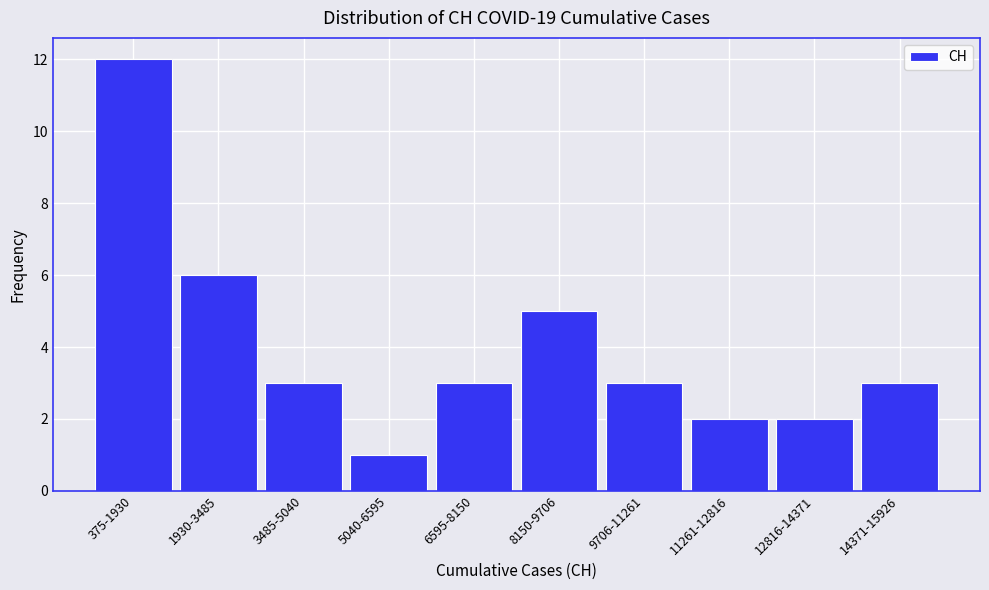

Reading left to right, extract all data points from this chart.

375-1930=12	1930-3485=6	3485-5040=3	5040-6595=1	6595-8150=3	8150-9706=5	9706-11261=3	11261-12816=2	12816-14371=2	14371-15926=3